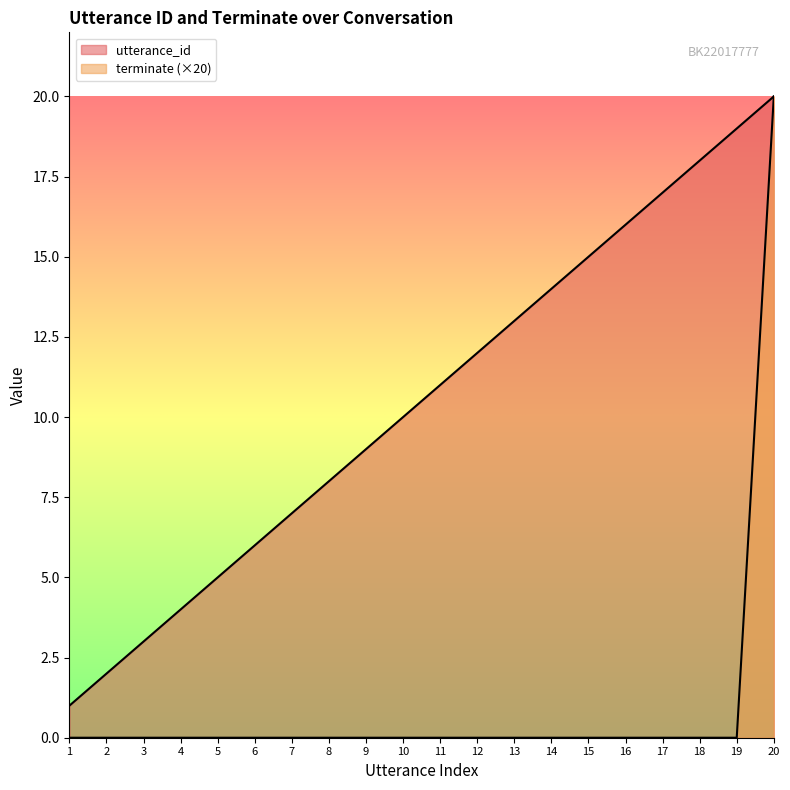

How many lines are shown in the chart?

2